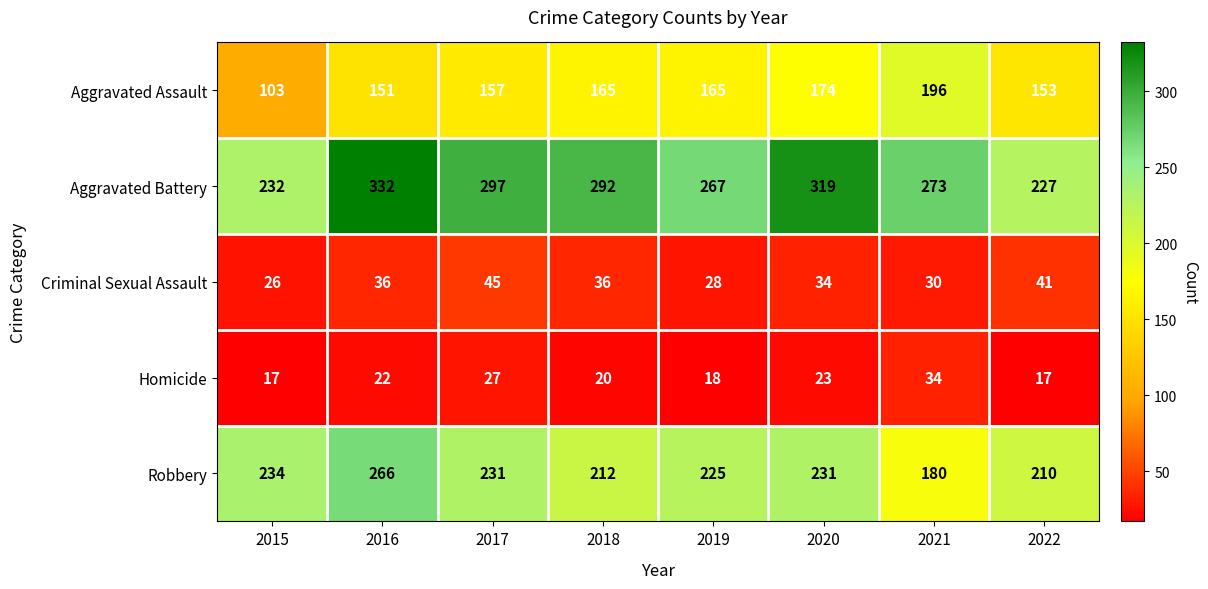

At how many categories does at least one series exceed 96?

8